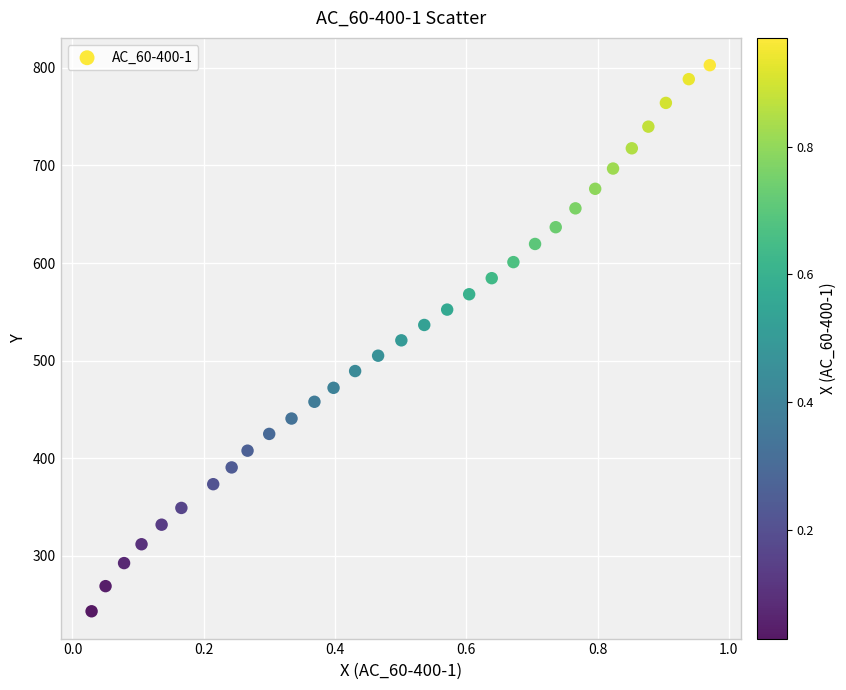

What is the range of Y values (max minus min)?

559.5